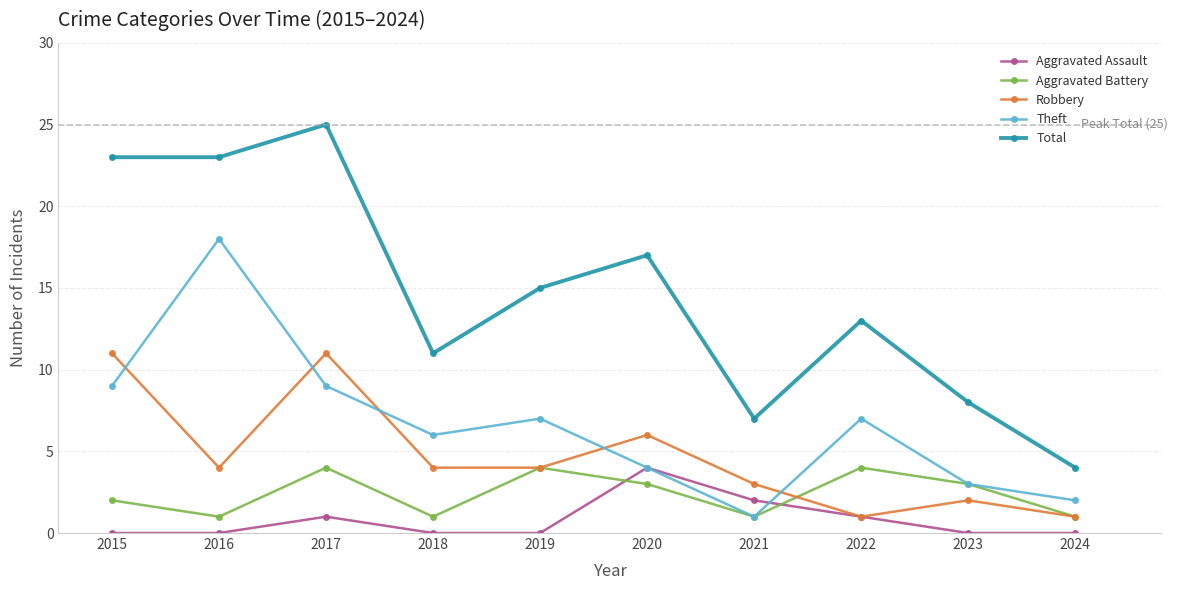

What is the difference between the Robbery values at 2022 and 2015?

10